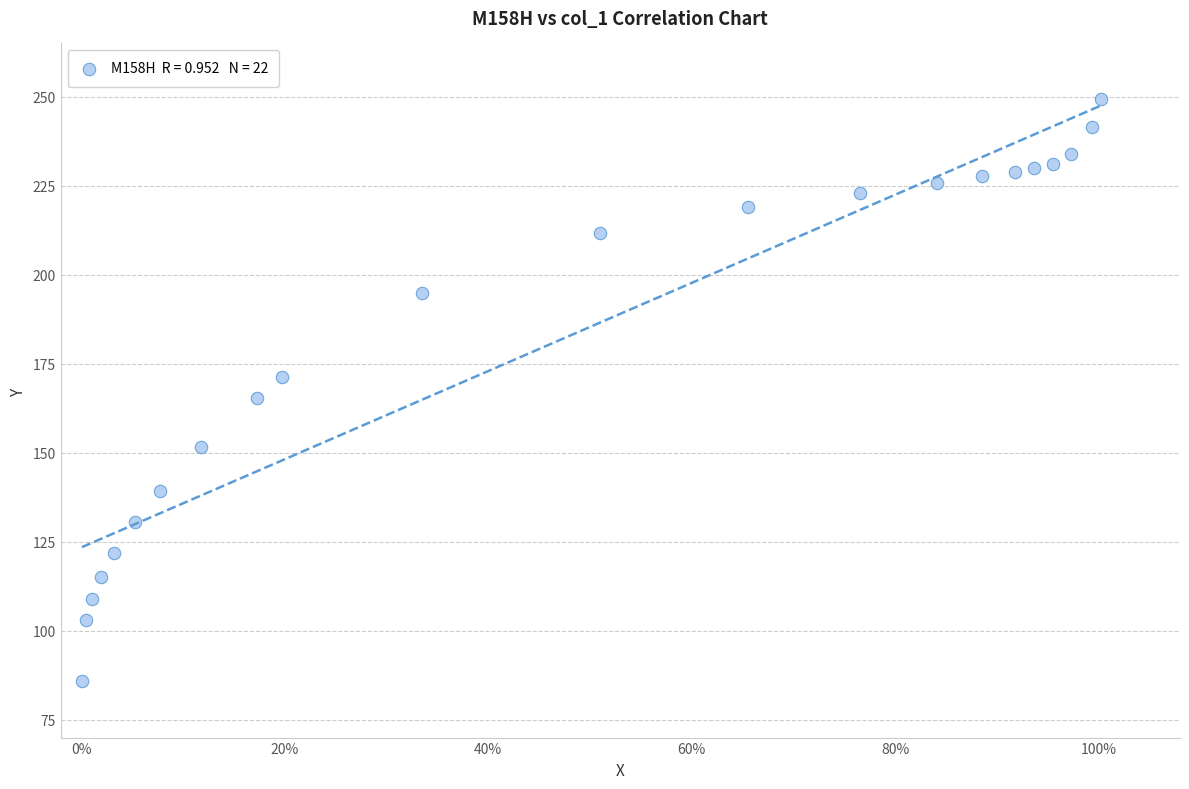

What is the range of Y values (max minus min)?

163.5